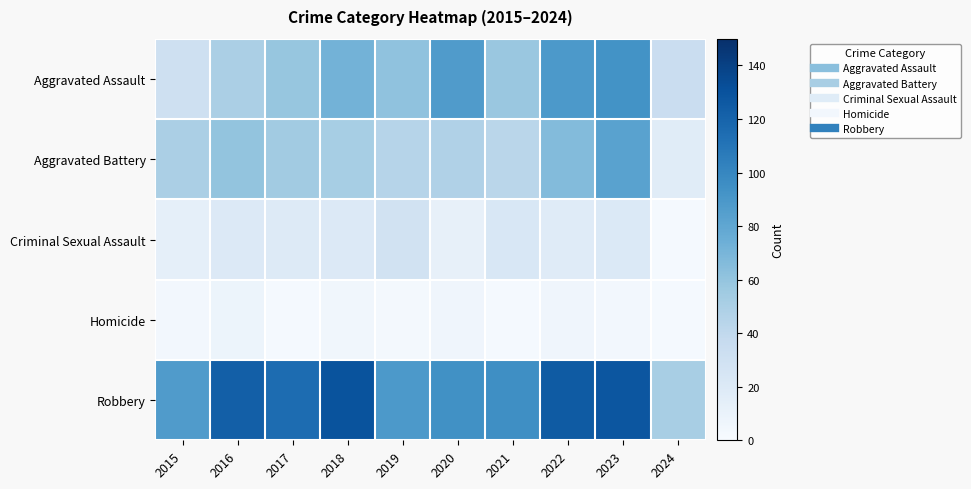

Count the number of categories in the chart.

10